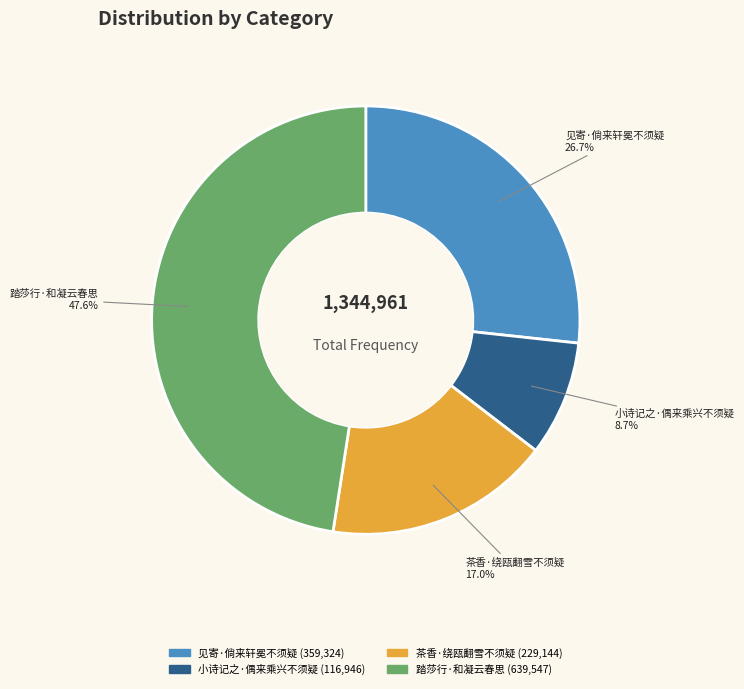

What percentage is the 茶香·绕瓯翻雪不须疑 slice, to the nearest percent?

17%